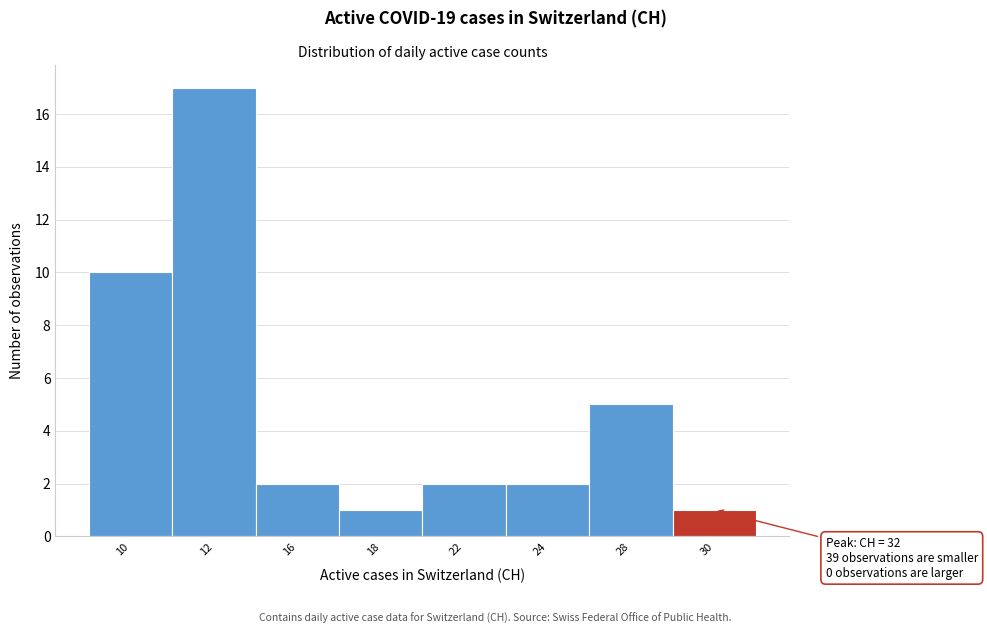

Reading left to right, extract all data points from this chart.

10=10	12=17	16=2	18=1	22=2	24=2	28=5	30=1